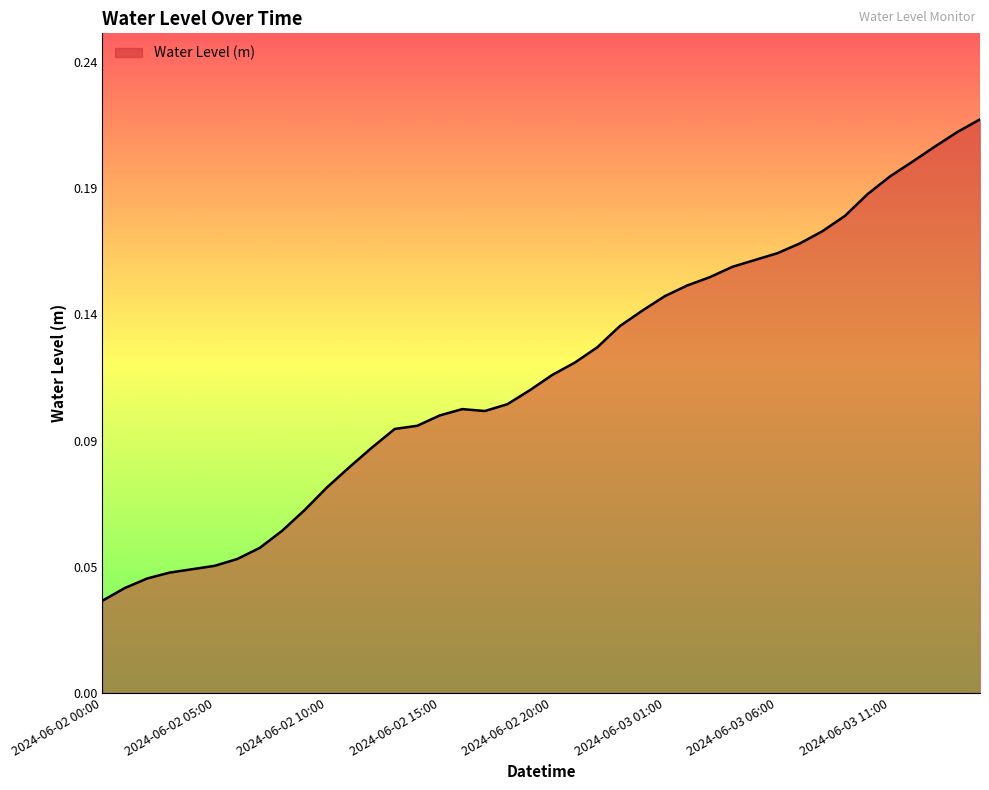

Does the chart have visible grid lines?

No